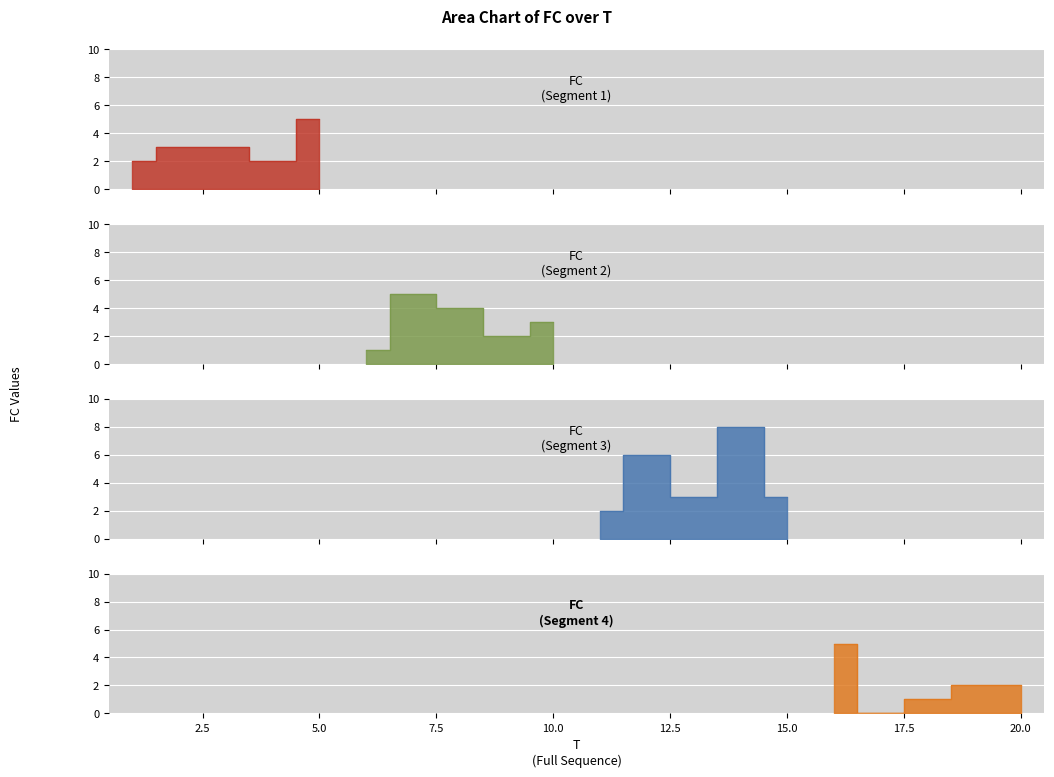

What is the approximate value at 13?

3